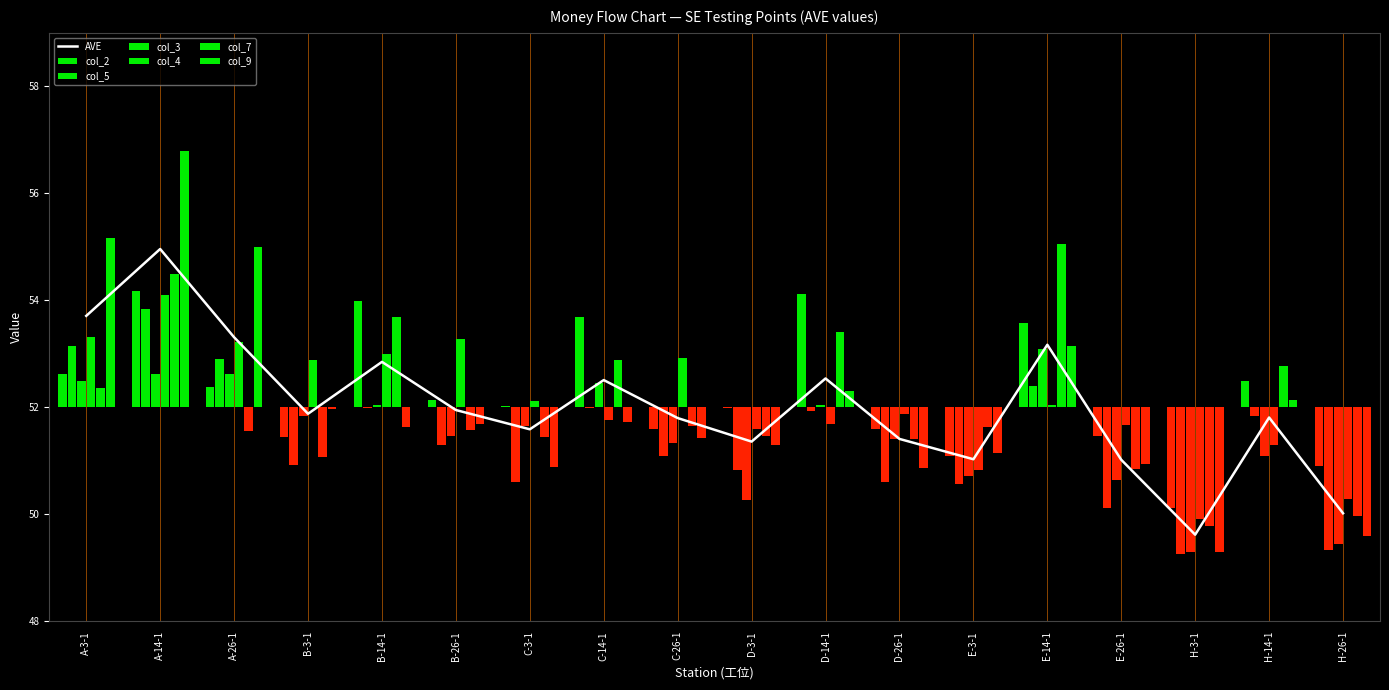

At H-14-1, list the series in order from smallest to largest.

col_3, col_4, col_5, col_9, col_2, col_7